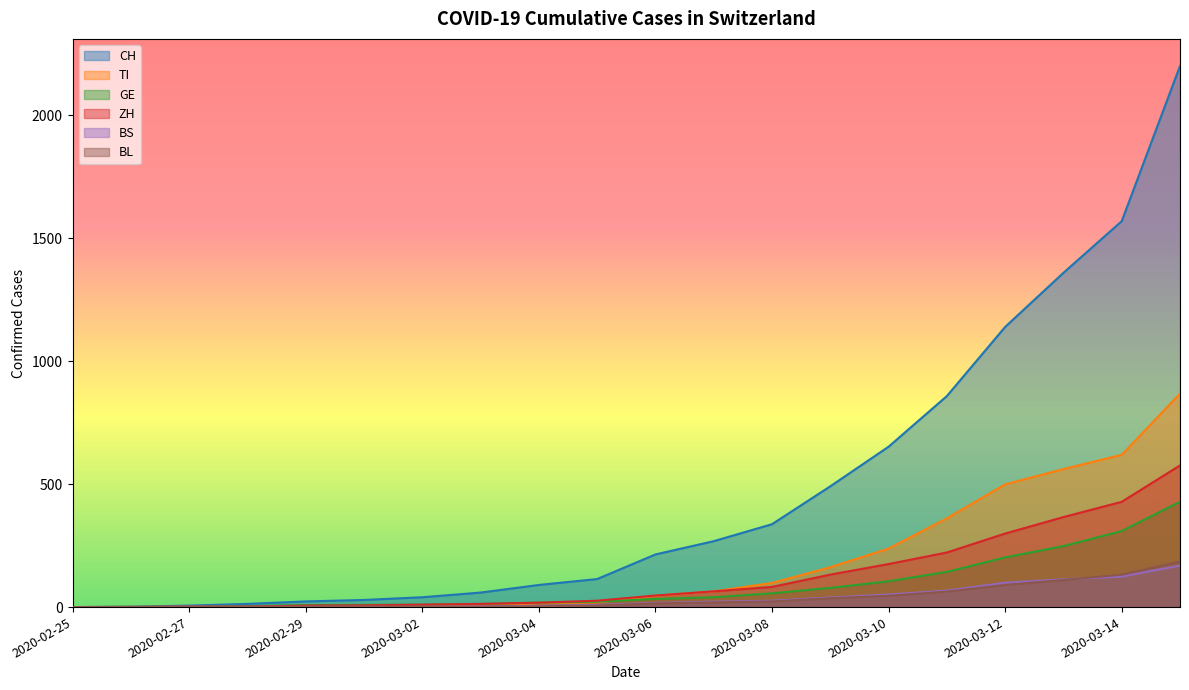

Which label corresponds to the smallest value in the chart?

2020-02-25